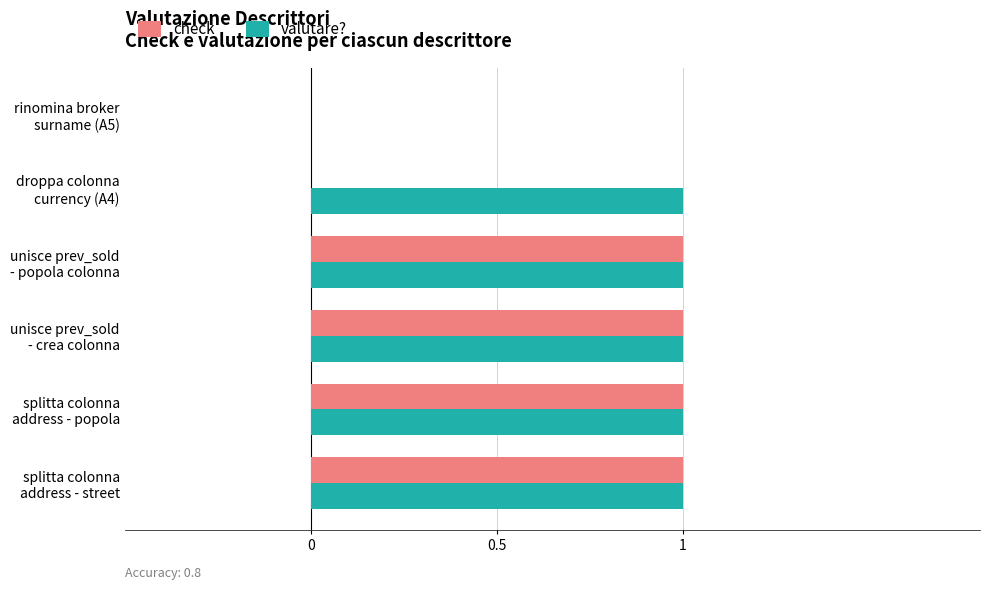

What is the sum of all valutare? values?

5